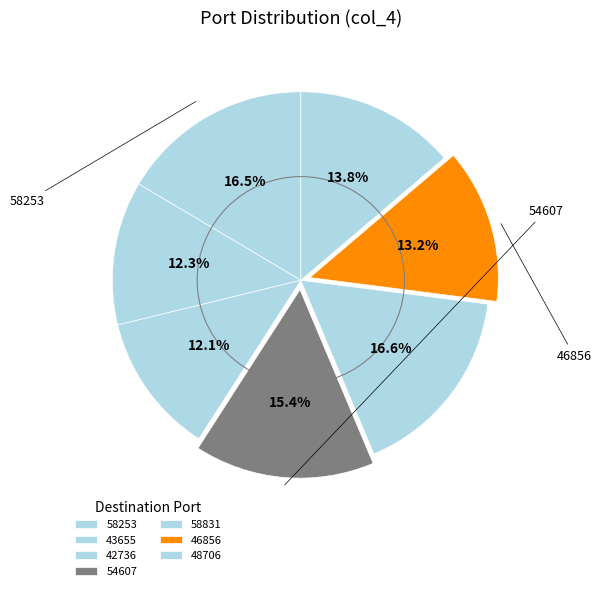

How many slices are in this pie chart?

7